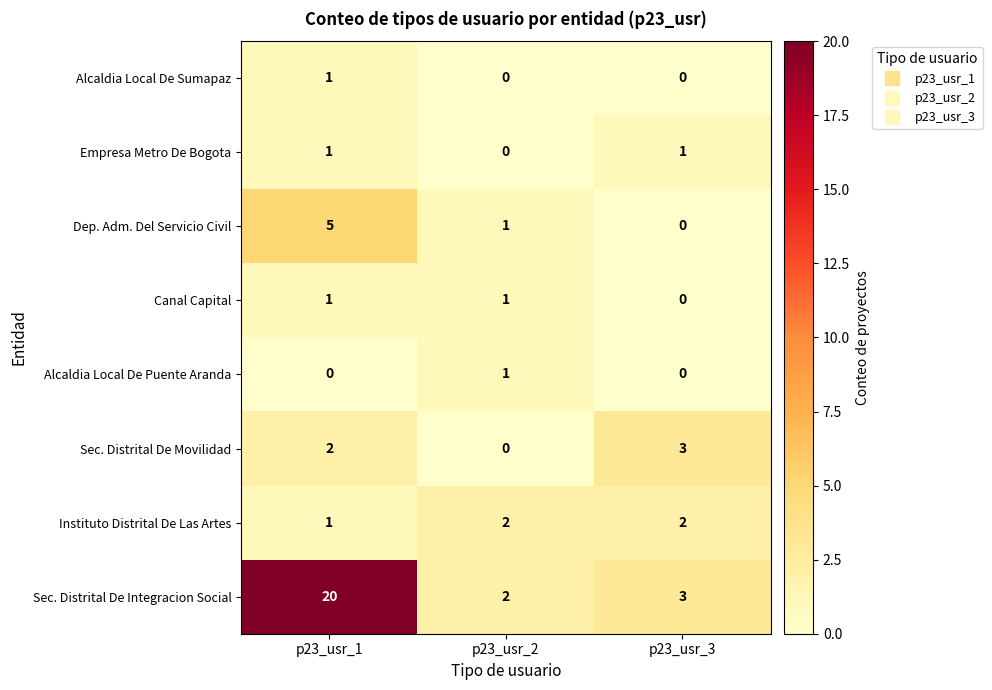

What is the greatest value displayed?

20